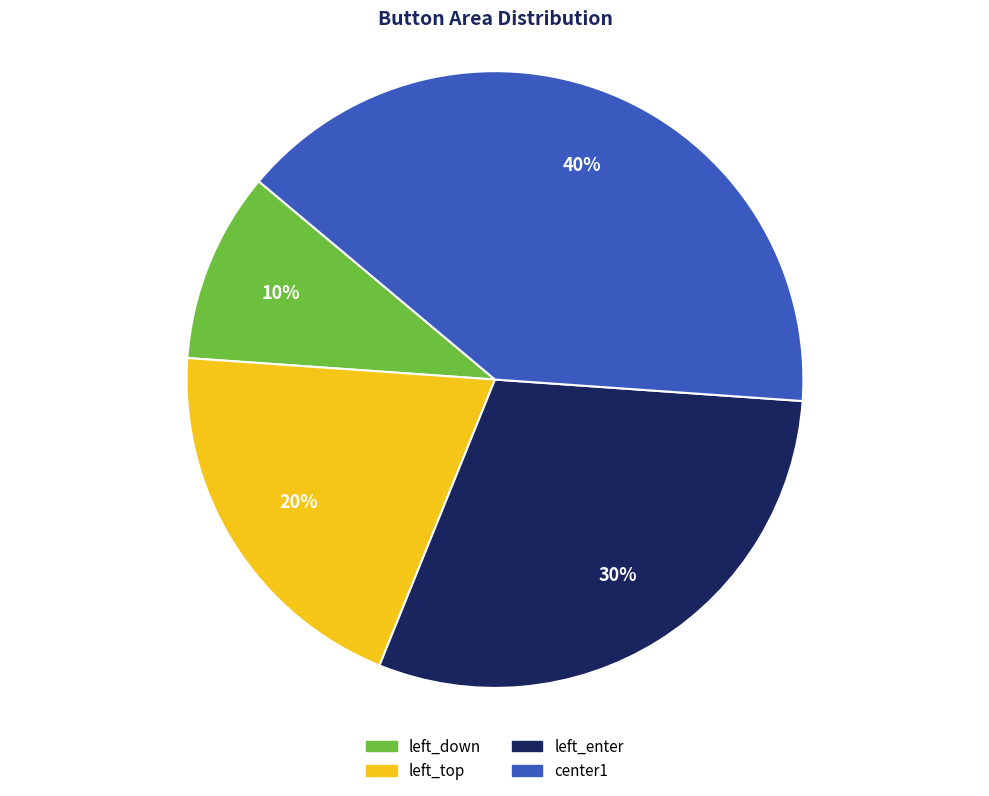

Do center1 and left_top together represent more than half of the pie?

Yes